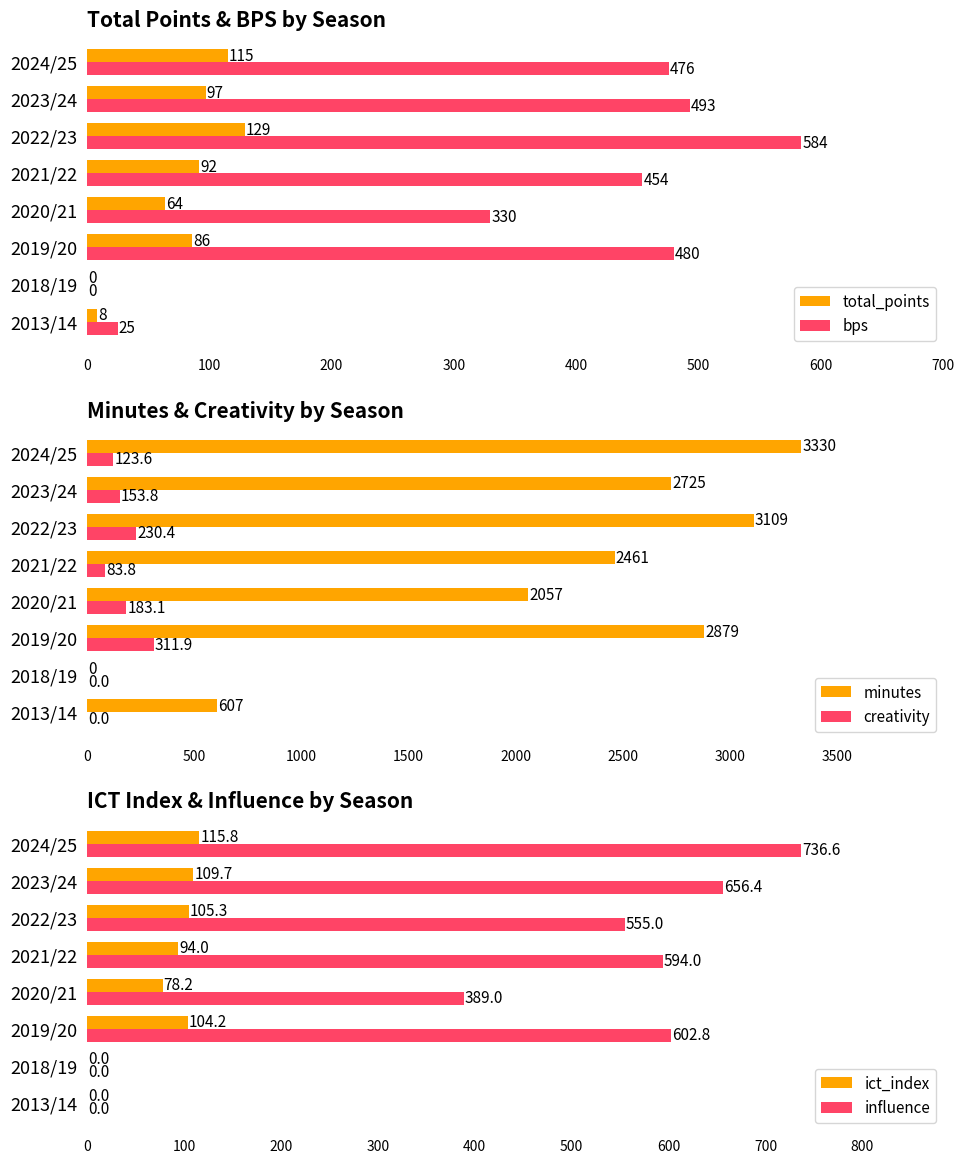

What is the sum of the minutes values at 2019/20 and 2023/24?

5604.0